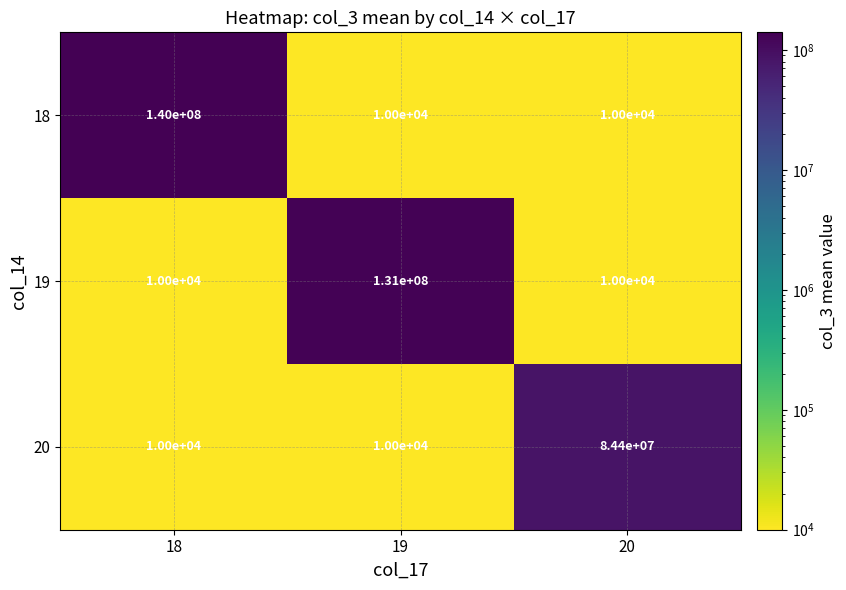

At which label does 19 reach its peak?

19